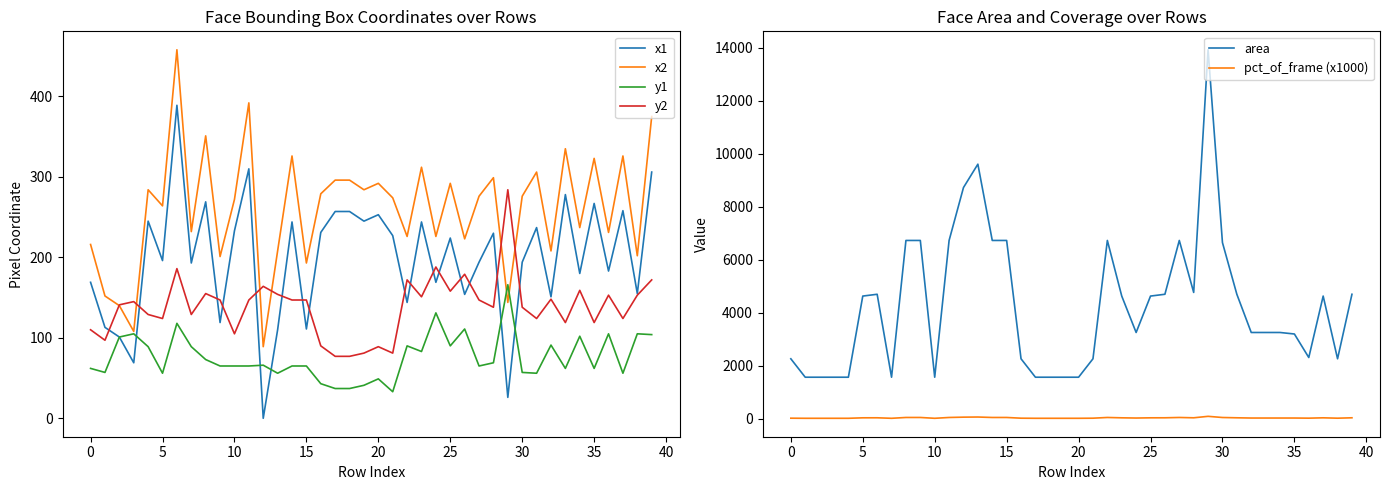

At which category is the sum across all series the highest?

29